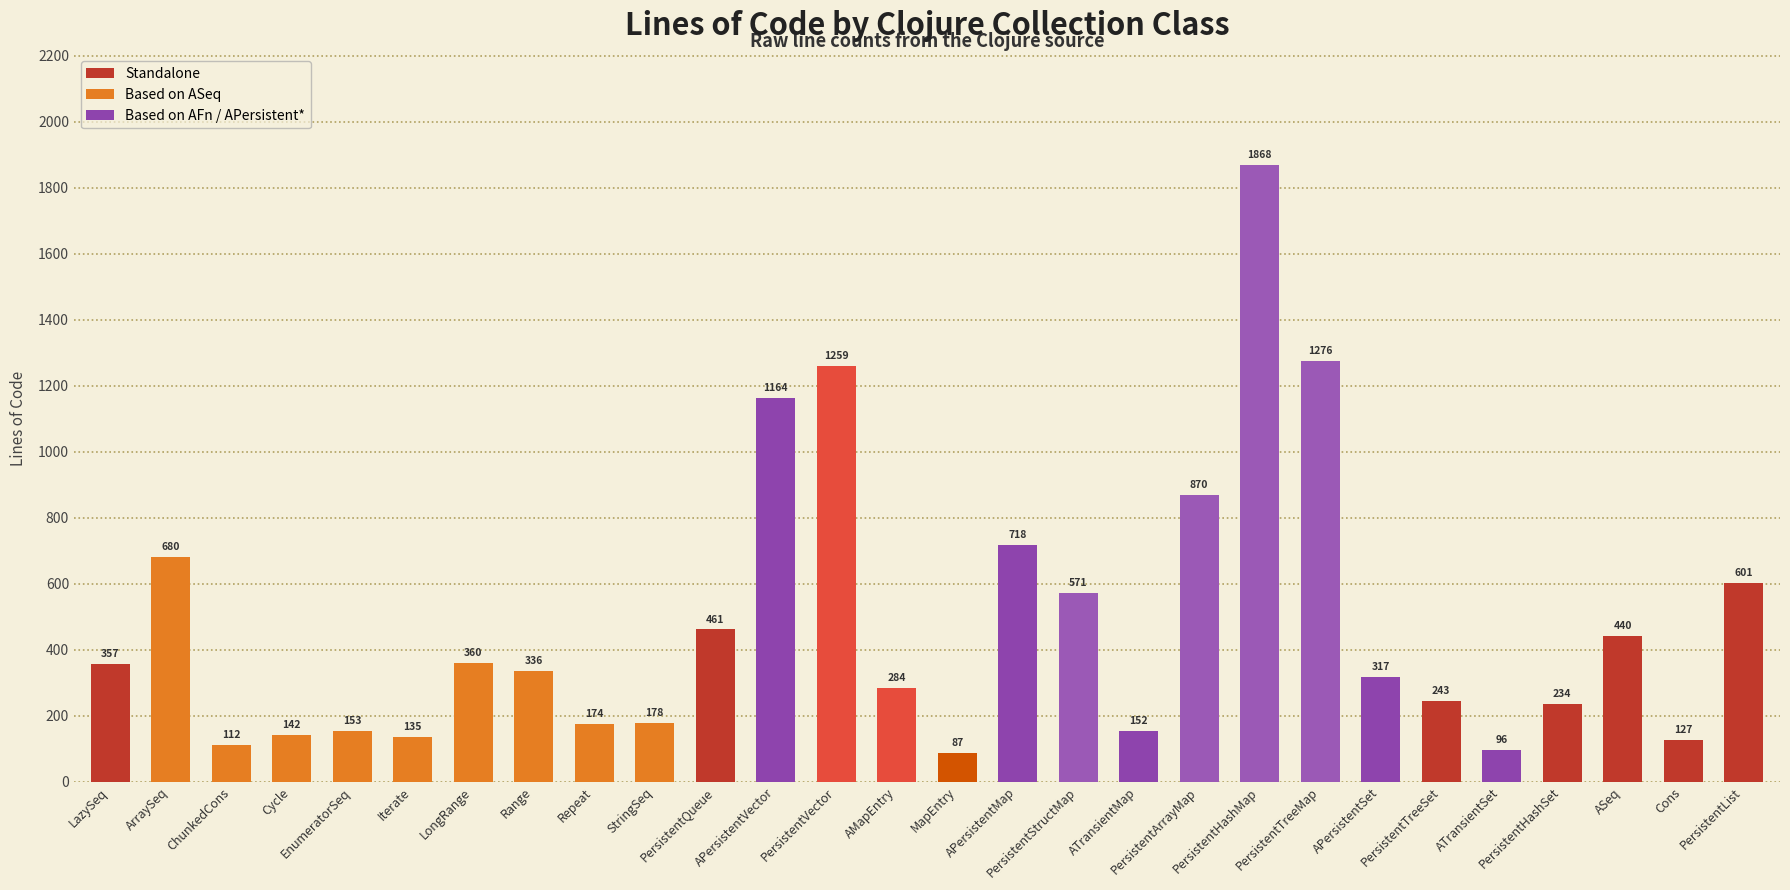

Reading left to right, list all the values displayed in this chart.

357	680	112	142	153	135	360	336	174	178	461	1164	1259	284	87	718	571	152	870	1868	1276	317	243	96	234	440	127	601